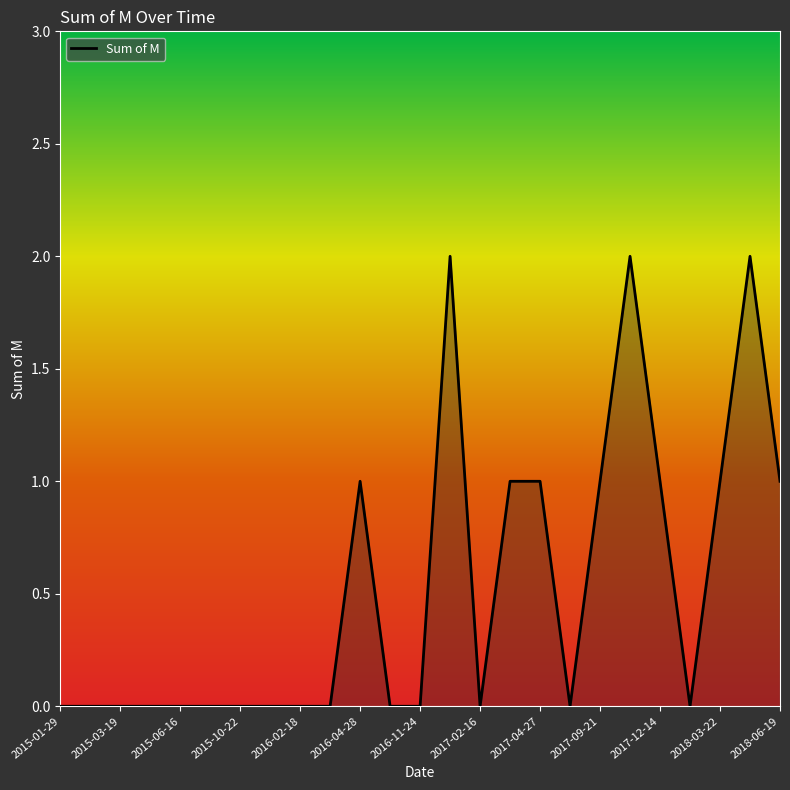

Does the chart display data point markers on the line(s)?

No